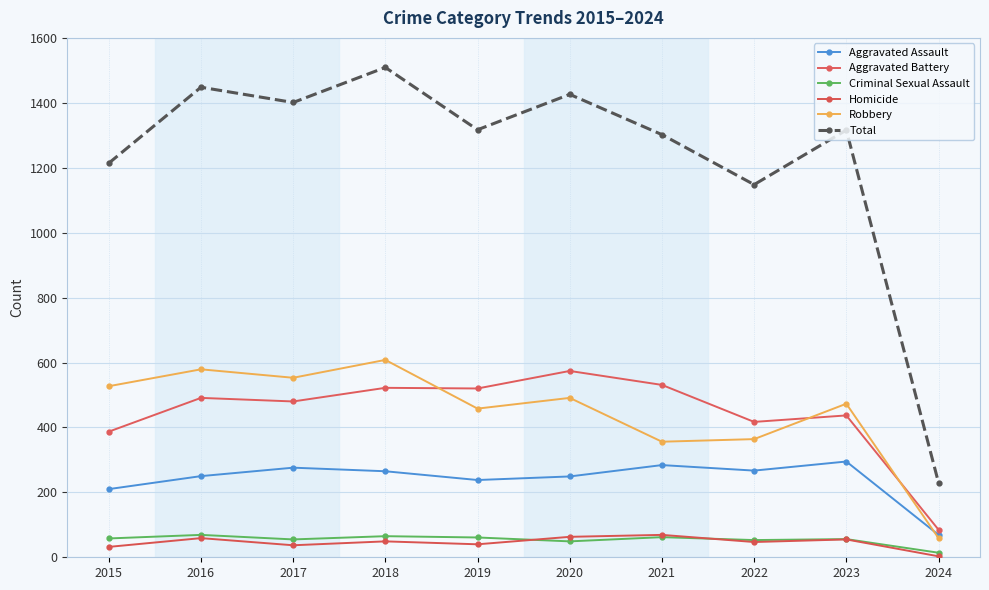

What is the sum of the Aggravated Battery values at 2020 and 2017?

1054